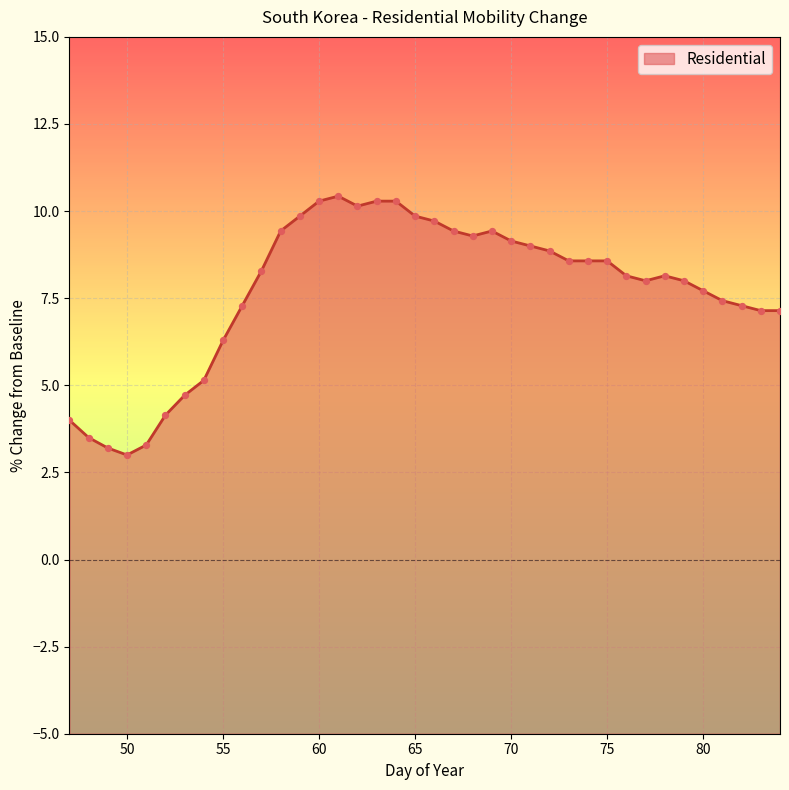

Between 60 and 69, which is larger?

60